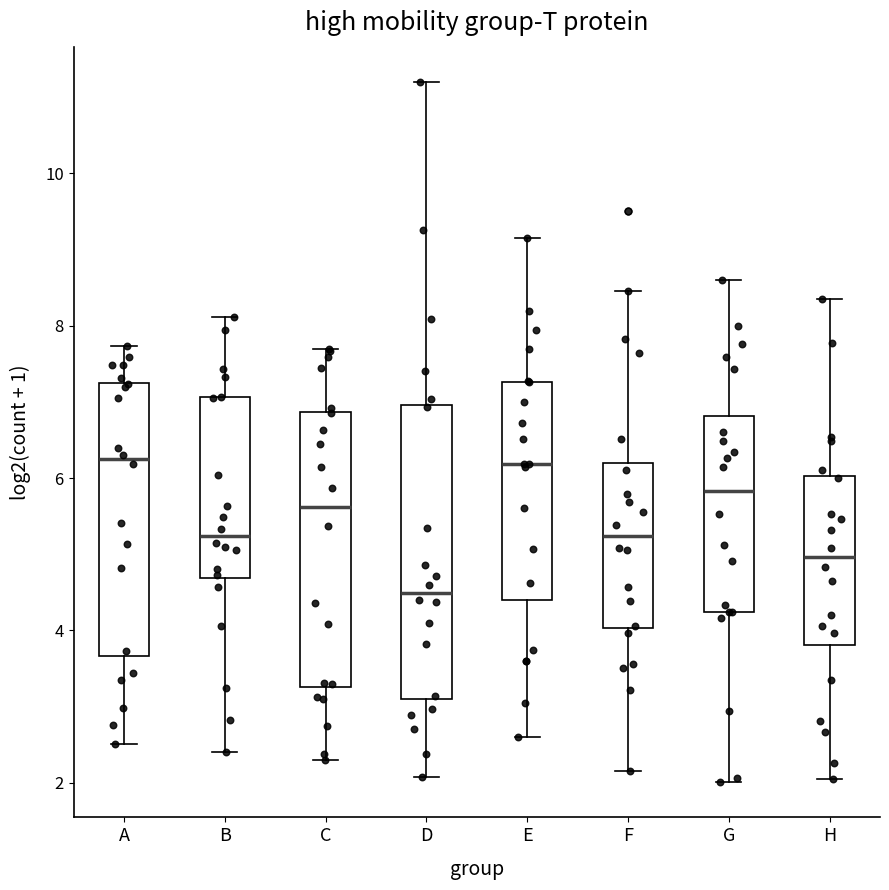

Where is the lower edge of the box for D on the y-axis? The values are not printed on the chart, so give them approximately, as read against the axis.

3.2